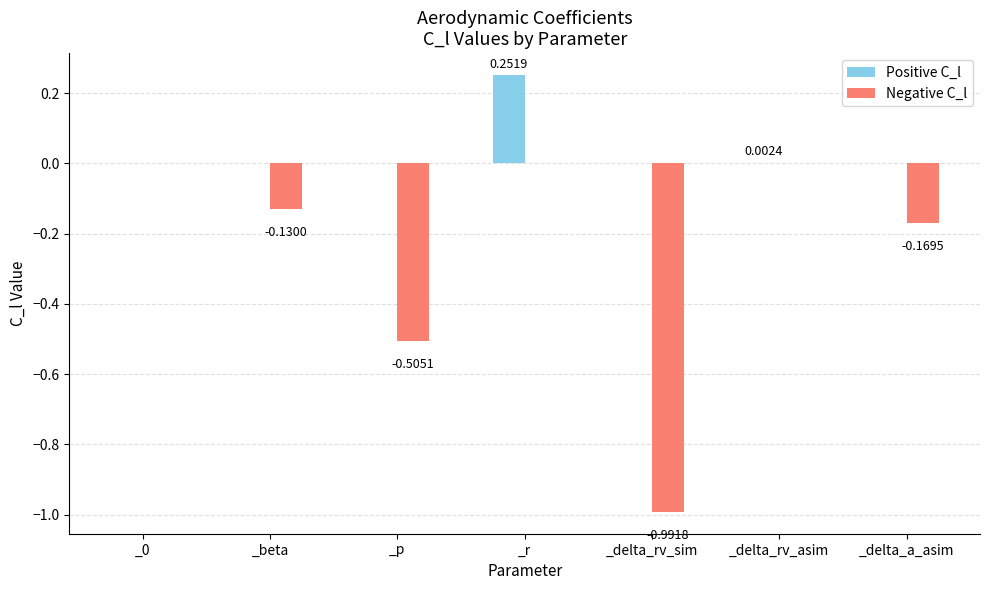

Between _0 and _beta, which series saw the biggest shift?

Negative C_l